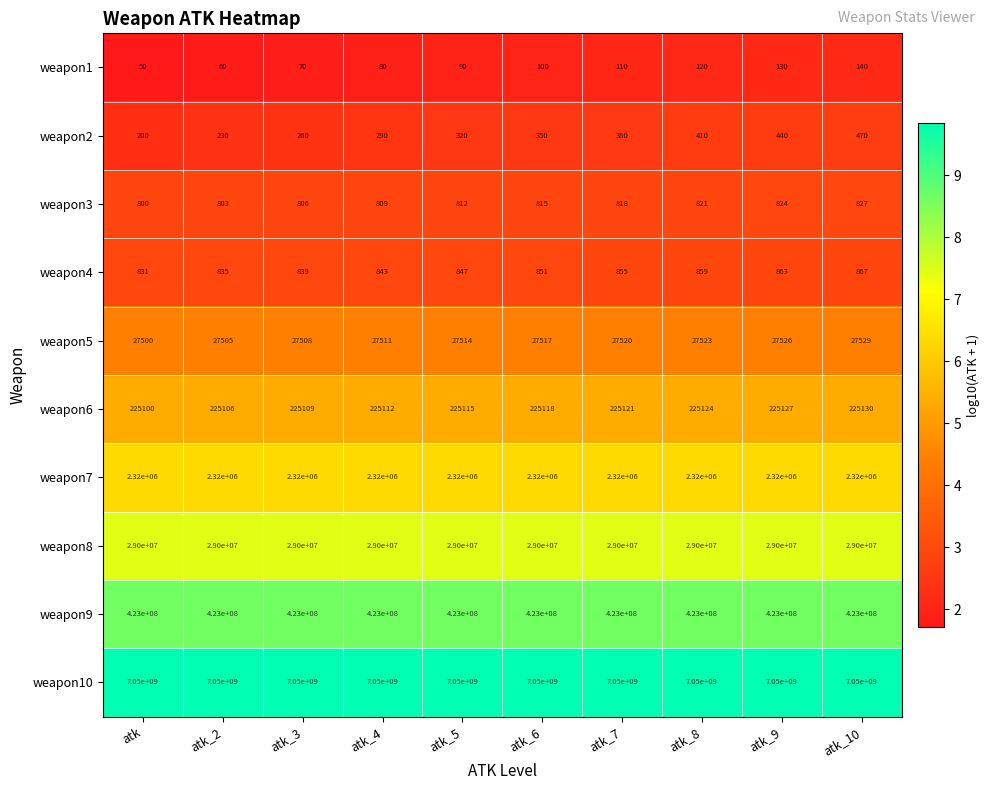

Rank the series by their maximum value, from lowest to highest.

weapon1, weapon2, weapon3, weapon4, weapon5, weapon6, weapon7, weapon8, weapon9, weapon10